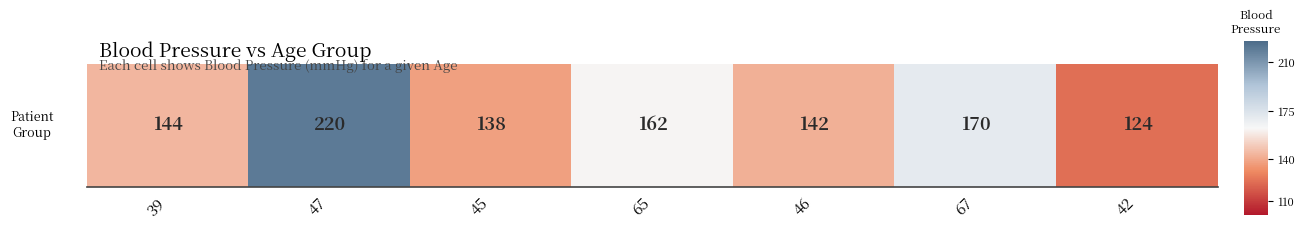

Rank the categories by value from highest to lowest.

47, 67, 65, 39, 46, 45, 42